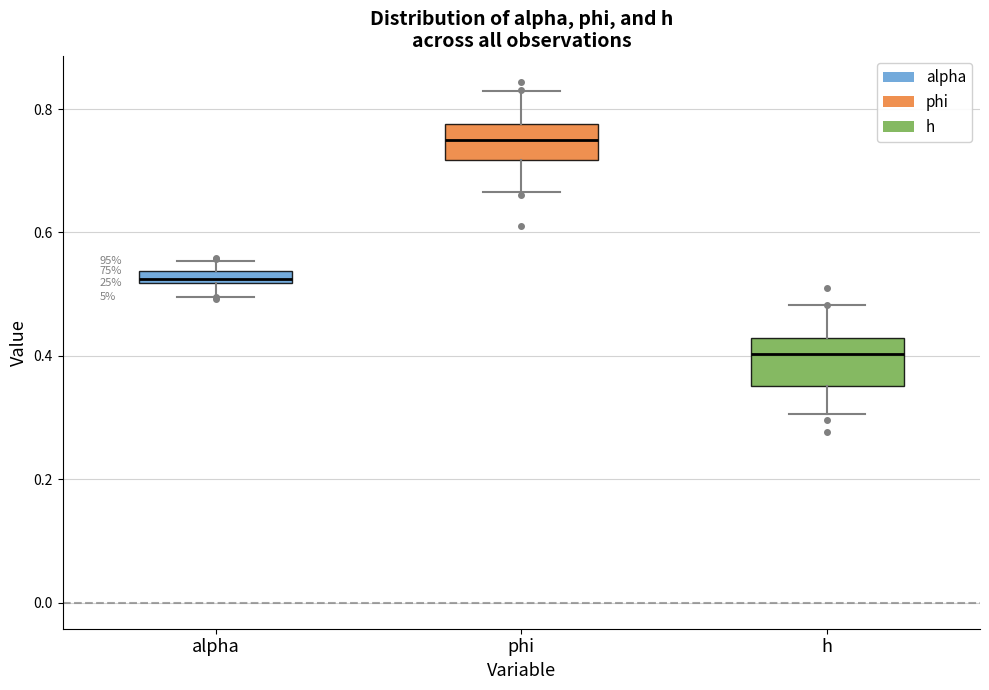

Where is the lower edge of the box for alpha on the y-axis? The values are not printed on the chart, so give them approximately, as read against the axis.

0.52